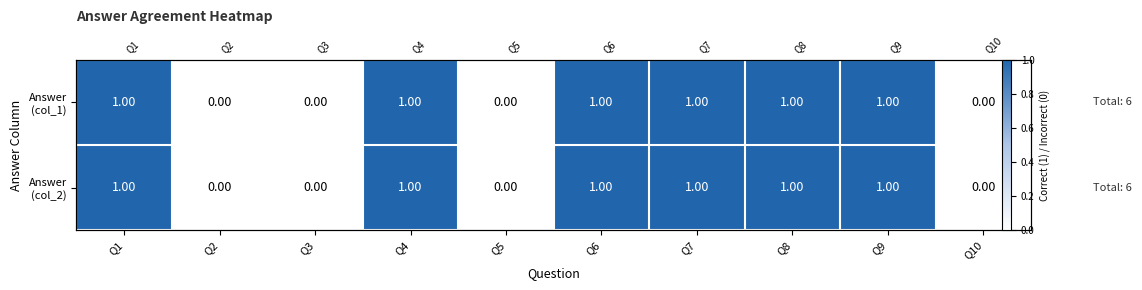

How many values in Answer (col_2) are above zero?

6